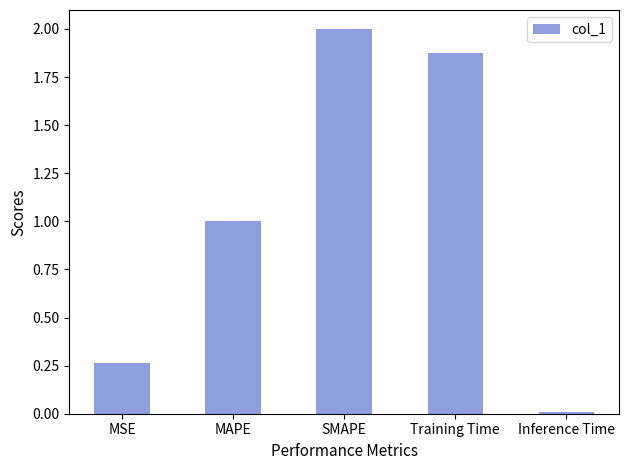

True or false: the data shows 0.6 at SMAPE.

False